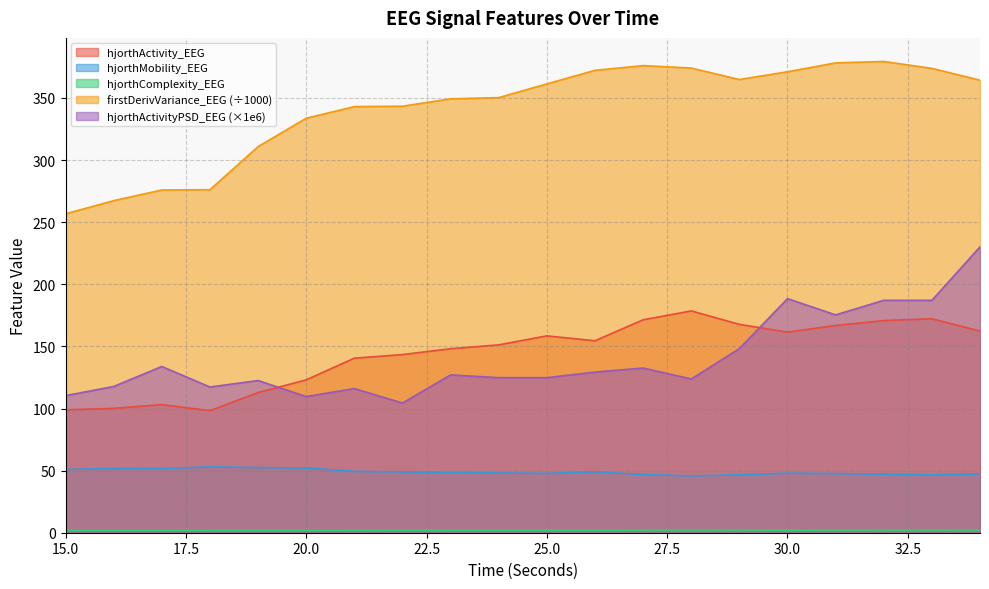

At which category does hjorthComplexity_EEG reach its first local peak?

17